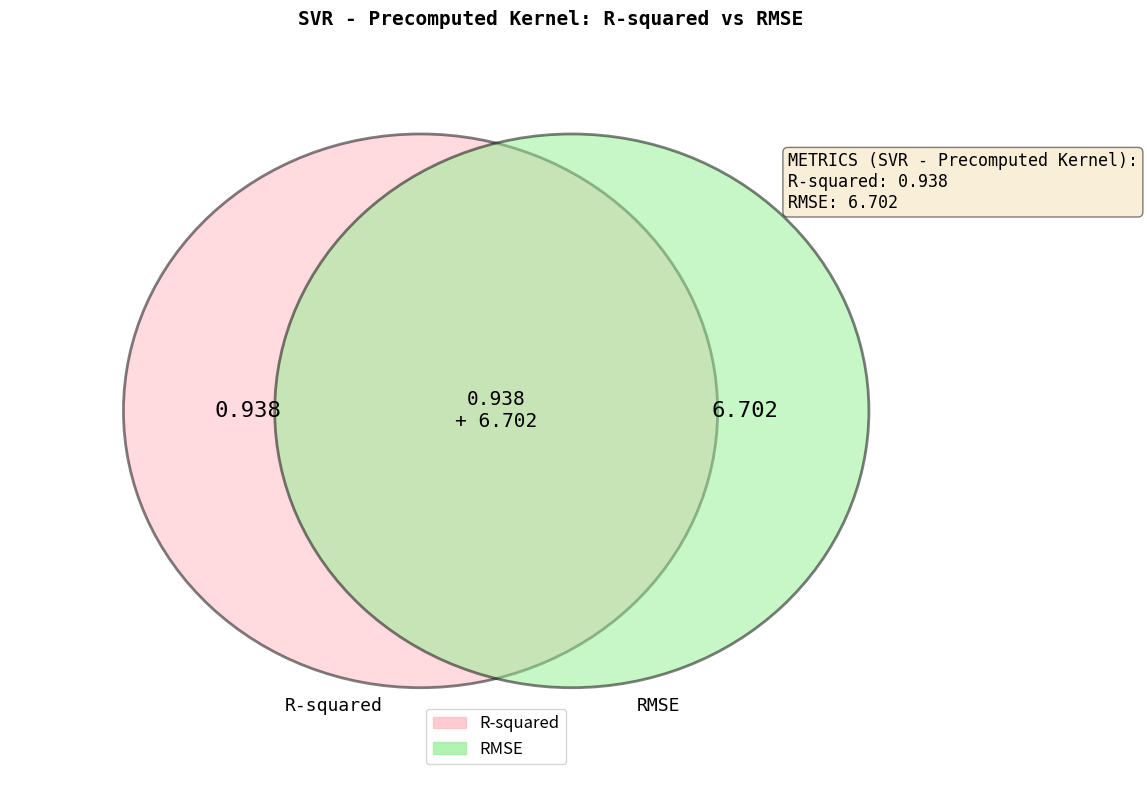

Which slice represents more than half of the pie?

RMSE